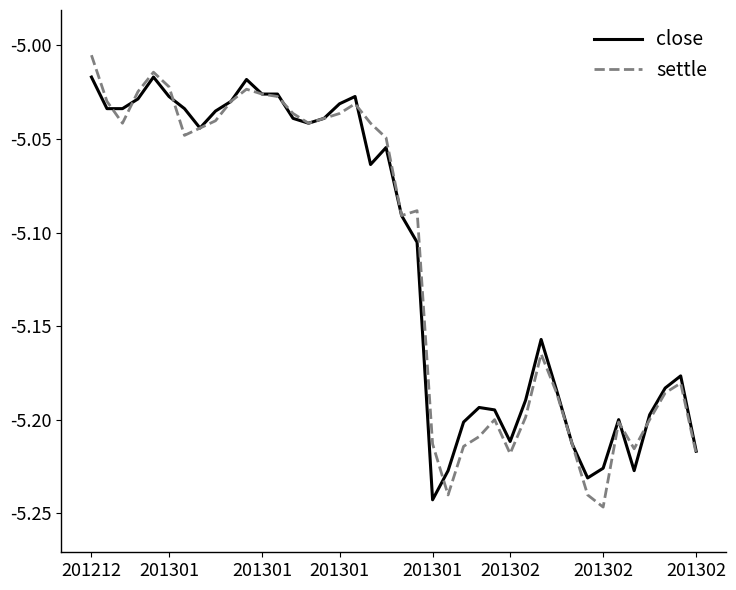

Which series has the largest range (max minus min)?

settle